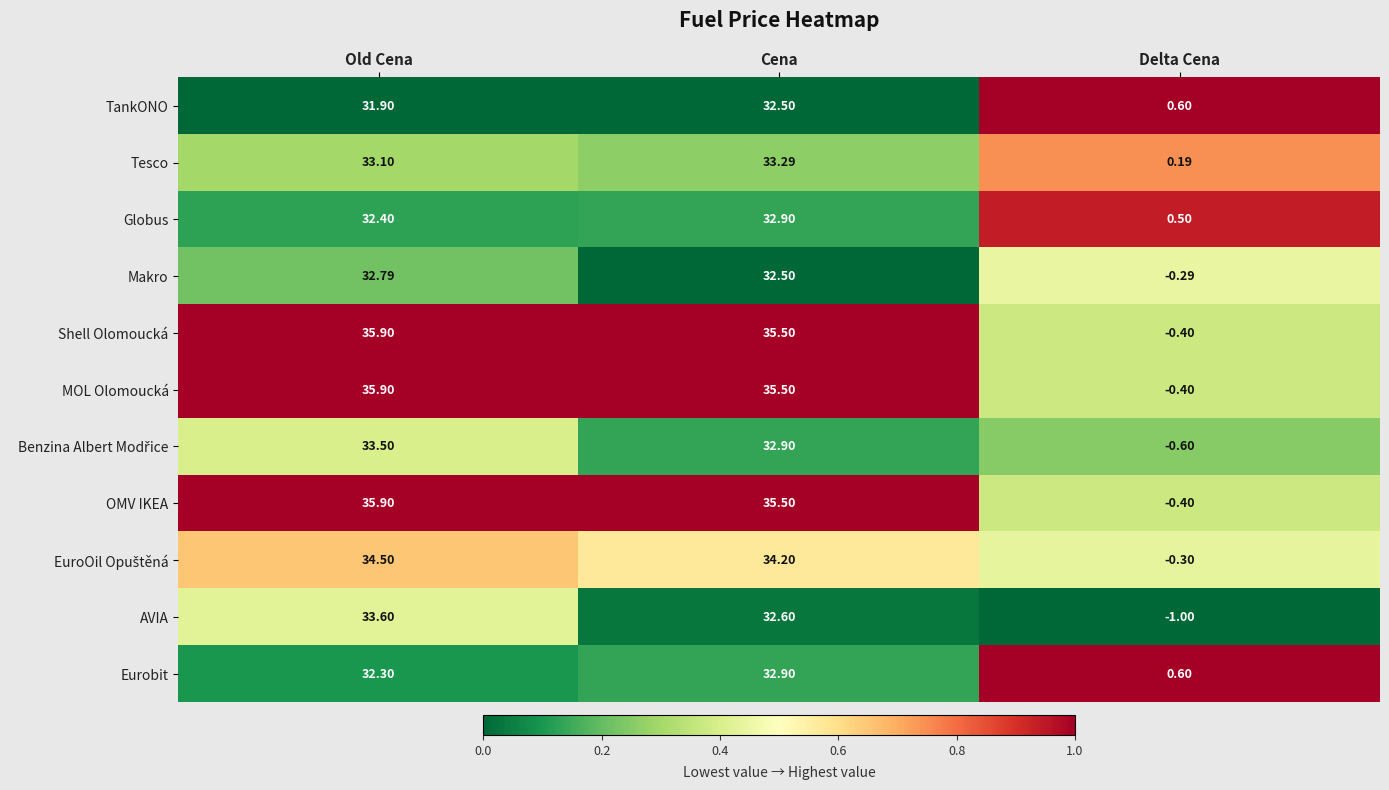

Which category has the highest value in the AVIA series?

Old Cena